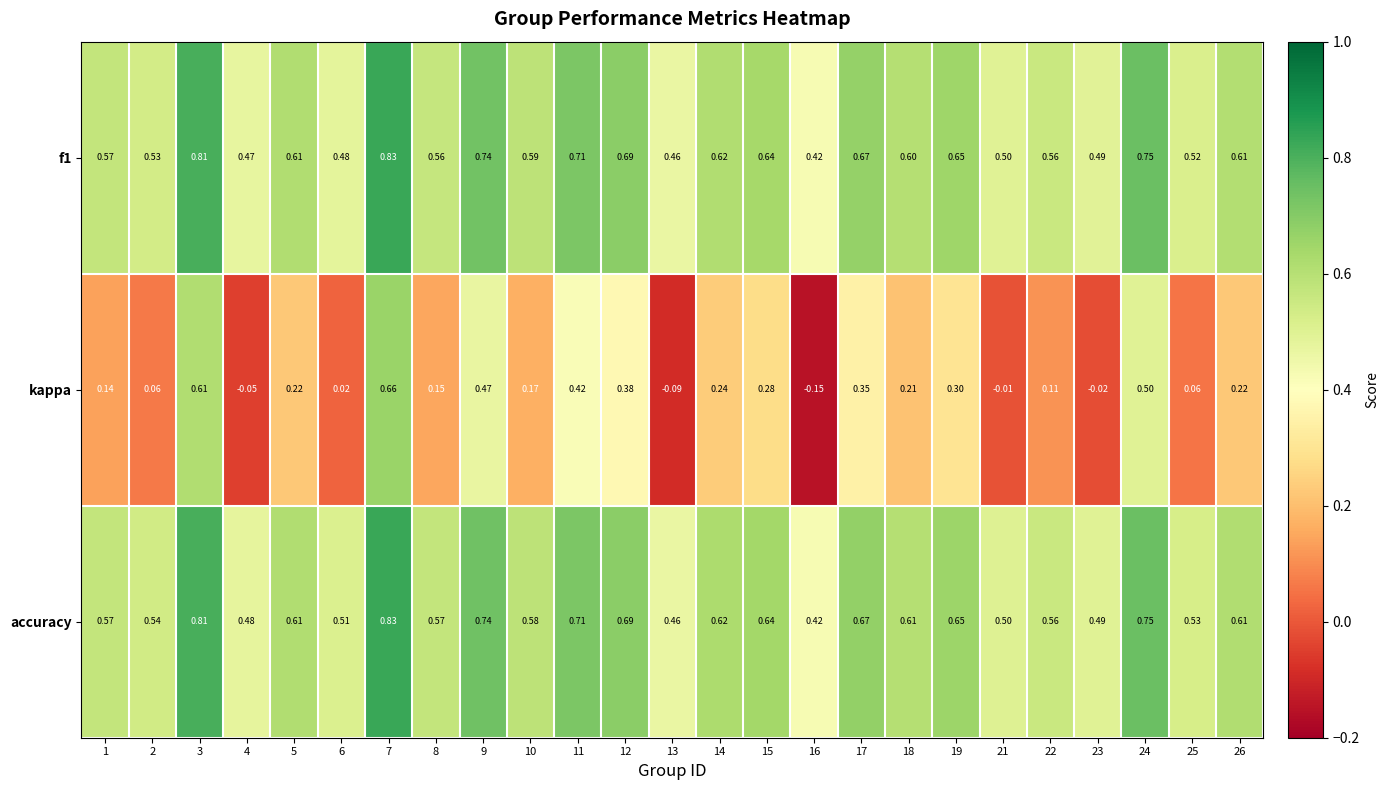

Is the value of f1 at 19 greater than the value of kappa at 10?

Yes